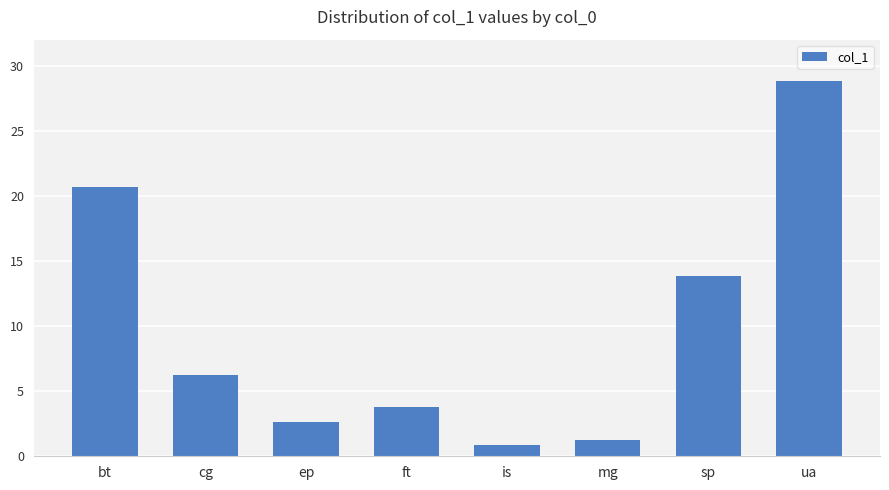

At which label is the value closest to 14?

sp